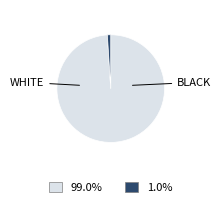

Does any single category account for the majority?

Yes